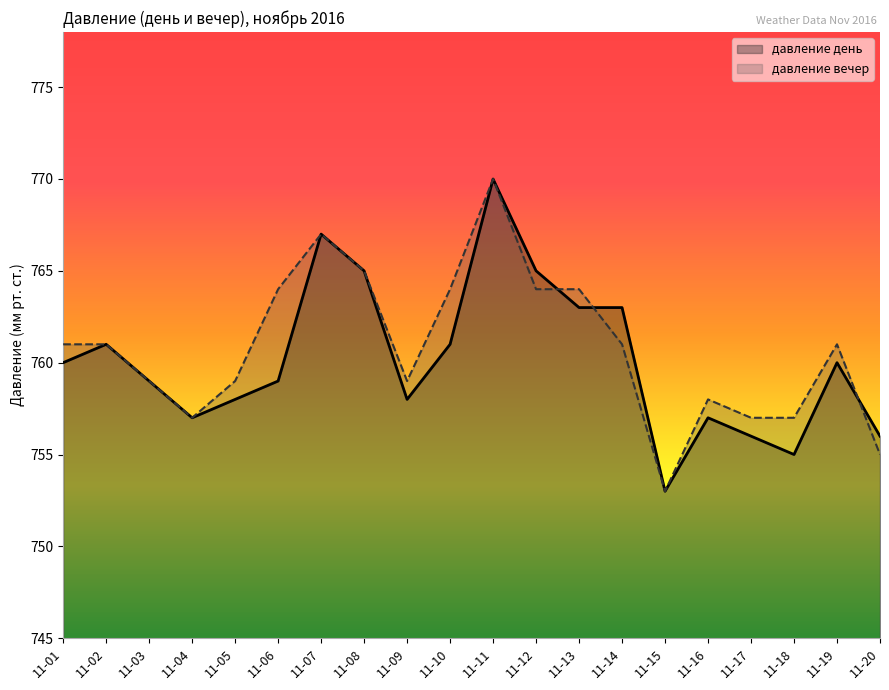

Reading left to right, transcribe all the data shown in this chart.

давление вечер: 11-01=761	11-02=761	11-03=759	11-04=757	11-05=759	11-06=764	11-07=767	11-08=765	11-09=759	11-10=764	11-11=770	11-12=764	11-13=764	11-14=761	11-15=753	11-16=758	11-17=757	11-18=757	11-19=761	11-20=755
давление день: 11-01=760	11-02=761	11-03=759	11-04=757	11-05=758	11-06=759	11-07=767	11-08=765	11-09=758	11-10=761	11-11=770	11-12=765	11-13=763	11-14=763	11-15=753	11-16=757	11-17=756	11-18=755	11-19=760	11-20=756